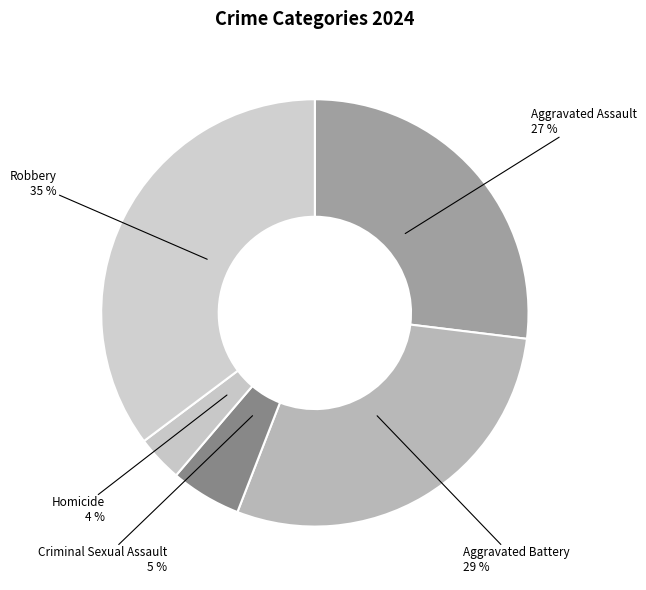

Count the number of slices in the pie.

5